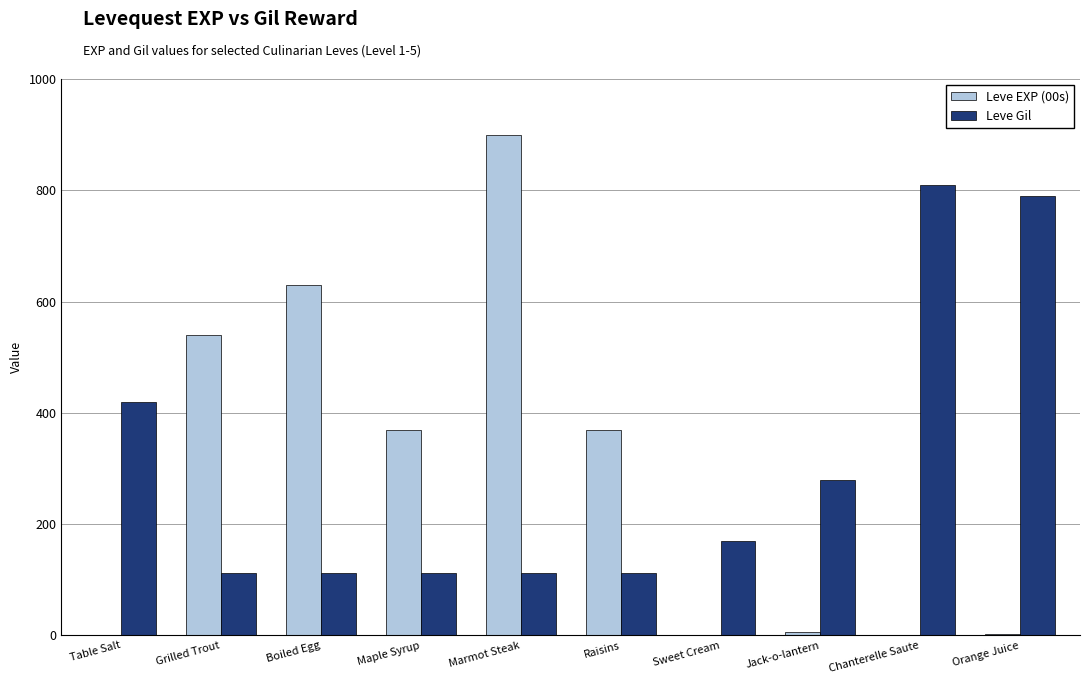

What is the greatest value displayed?

900